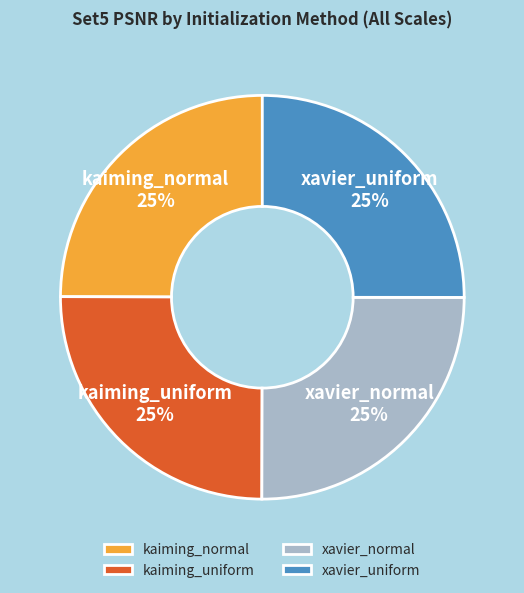

What is the ratio of the value at xavier_uniform to the value at kaiming_uniform?

1.0